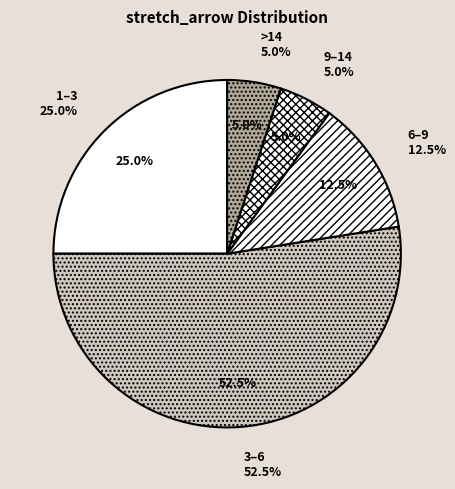

Combined, do diameter_steiner_tree=2 and diameter_steiner_tree=3 account for over 50%?

Yes